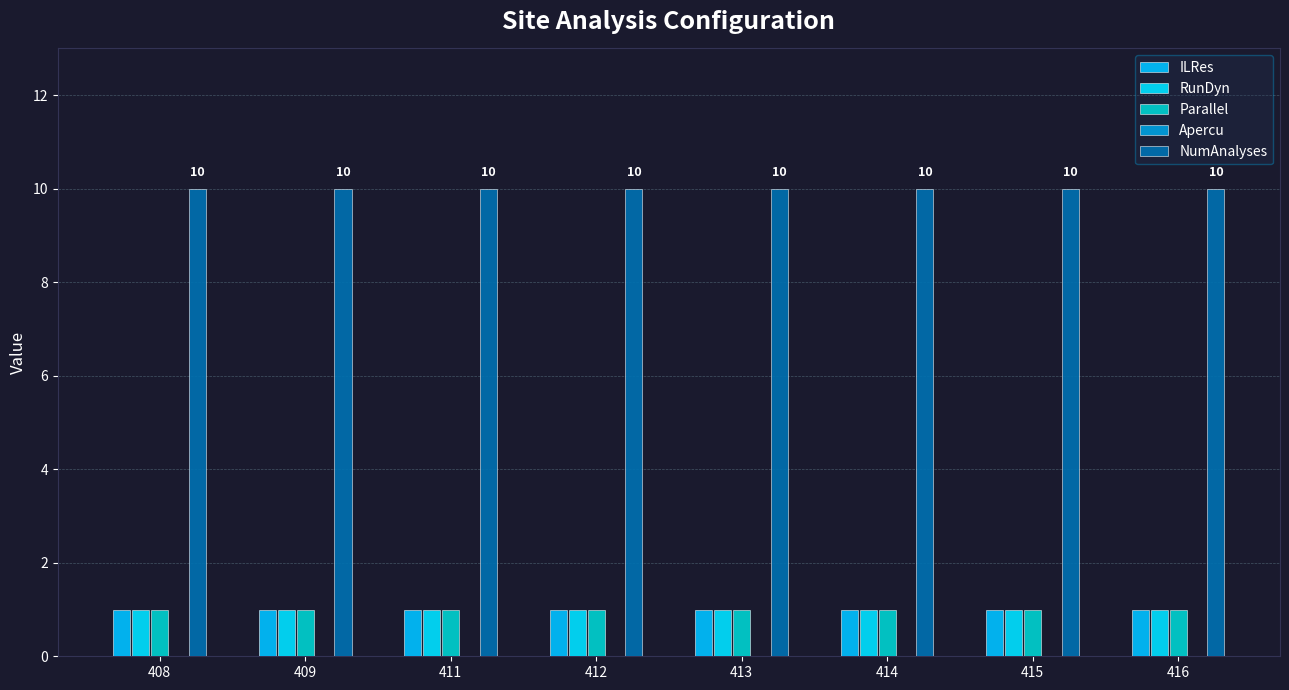

Reading right to left, list all the values displayed in this chart.

ILRes: 1	1	1	1	1	1	1	1
RunDyn: 1	1	1	1	1	1	1	1
Parallel: 1	1	1	1	1	1	1	1
Apercu: 0	0	0	0	0	0	0	0
NumAnalyses: 10	10	10	10	10	10	10	10